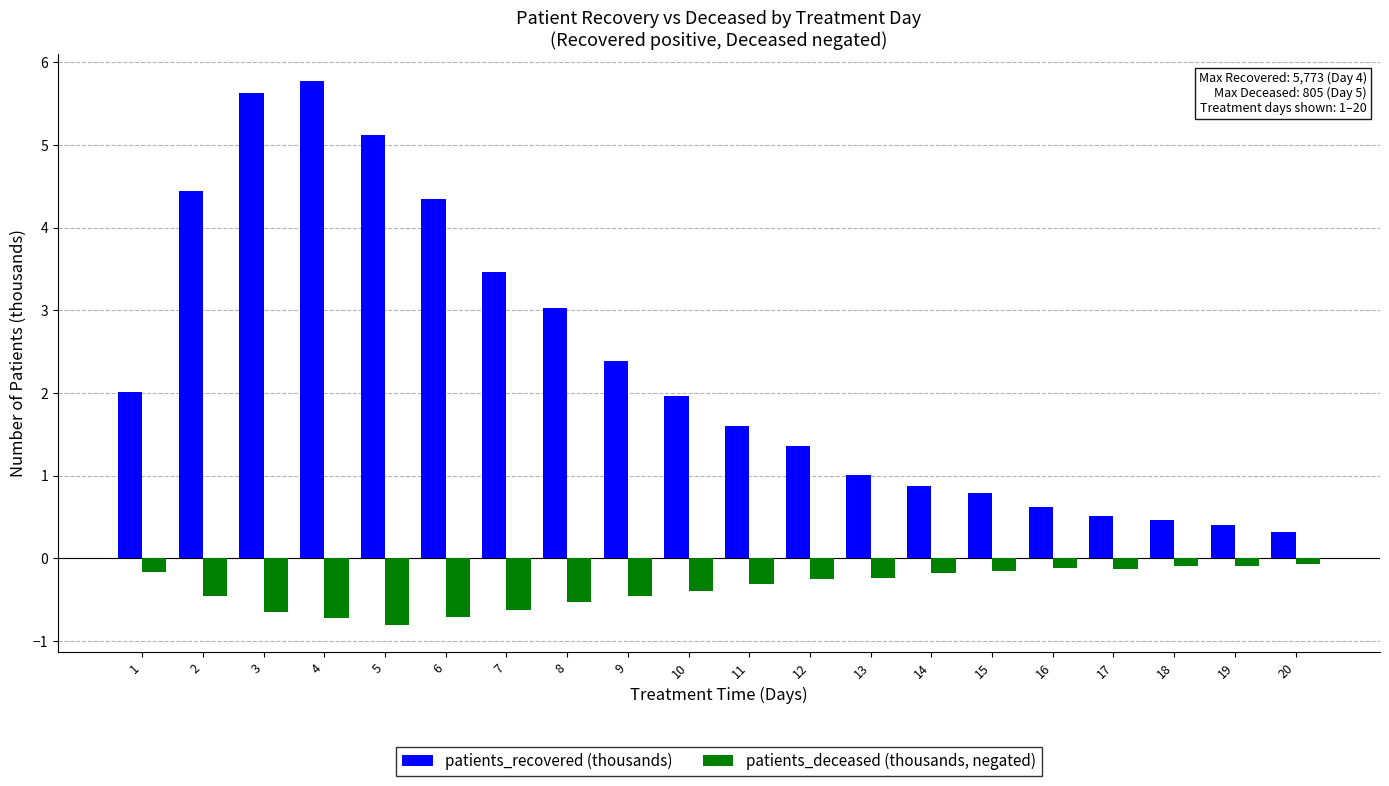

How many bars are there in total?

40